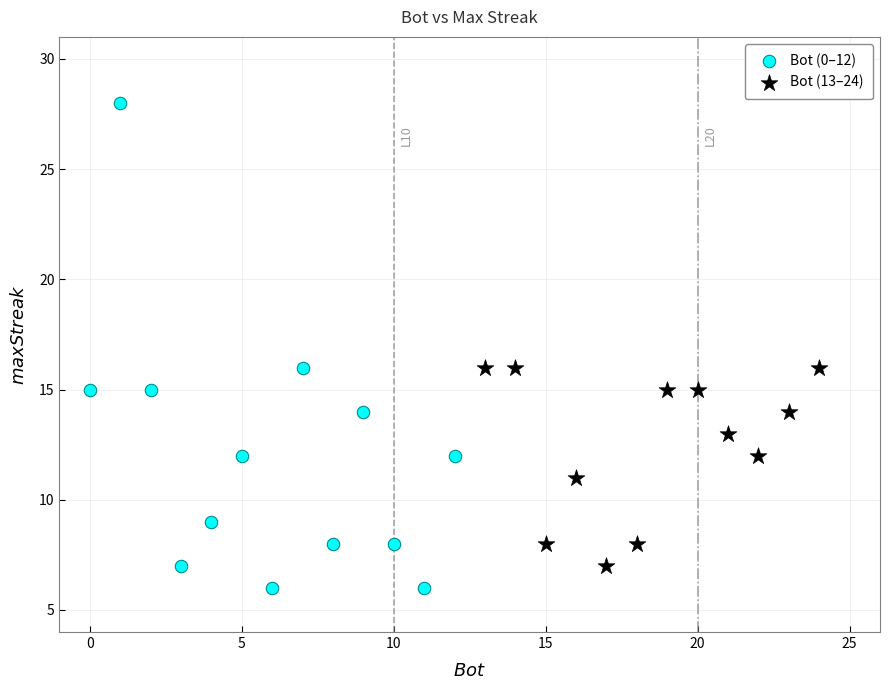

Which series contains the highest Y value?

Bot (0–12)